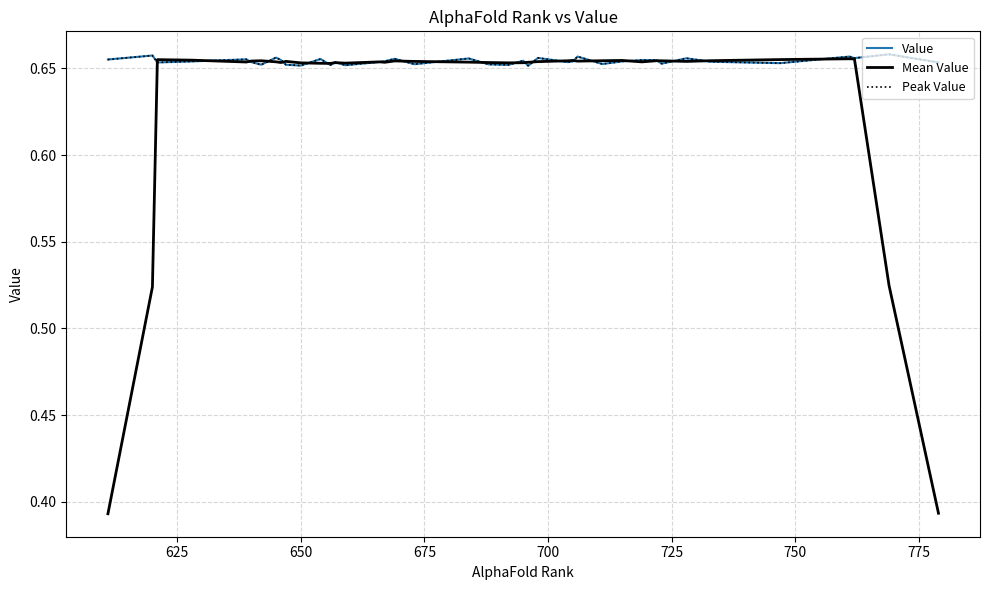

Which series has the largest total across all categories?

Value